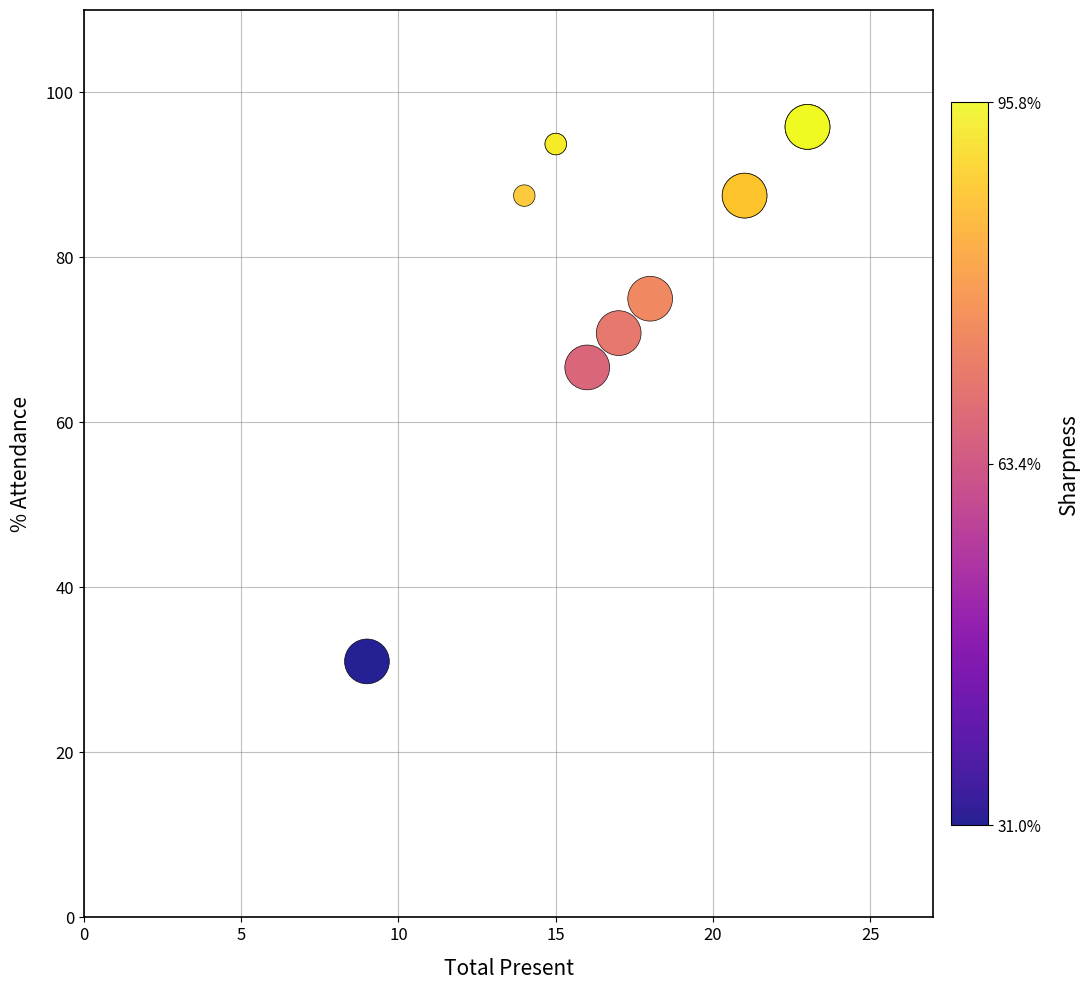

What Y value in the scatter plot is closest to 63?

66.7